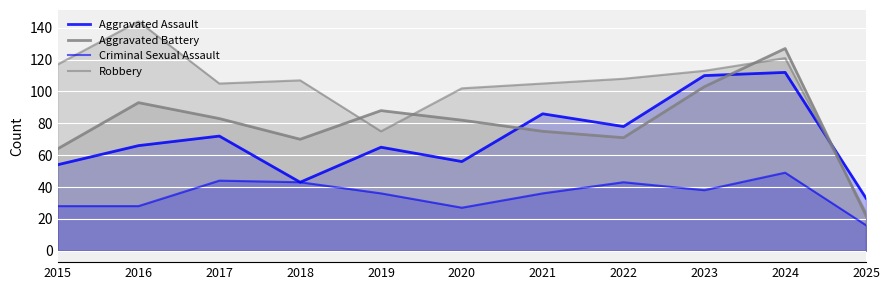

Which series changed the most between 2016 and 2021?

Robbery